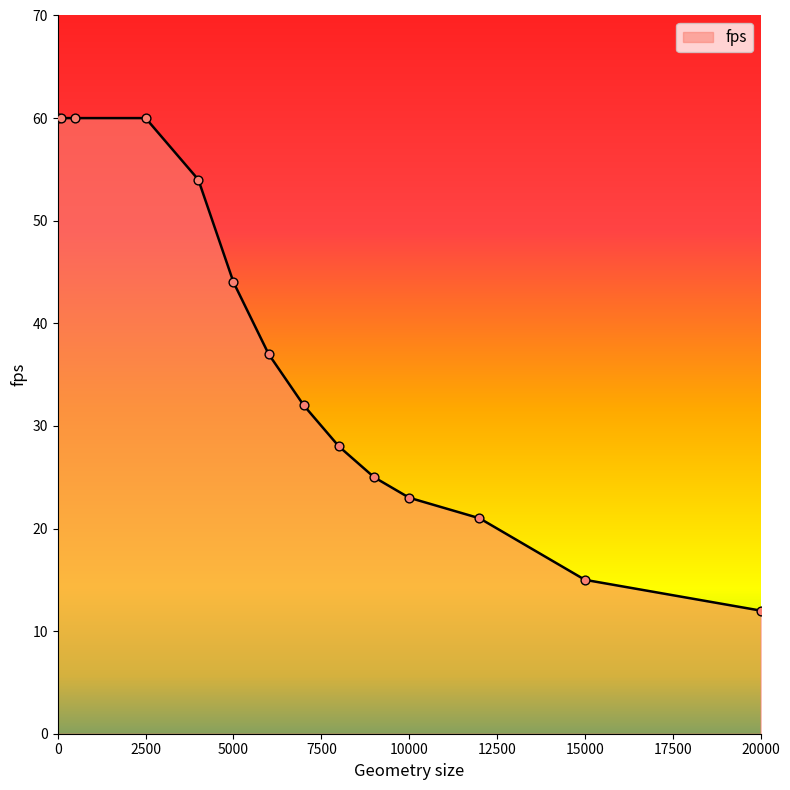

What is the smallest value displayed?

12